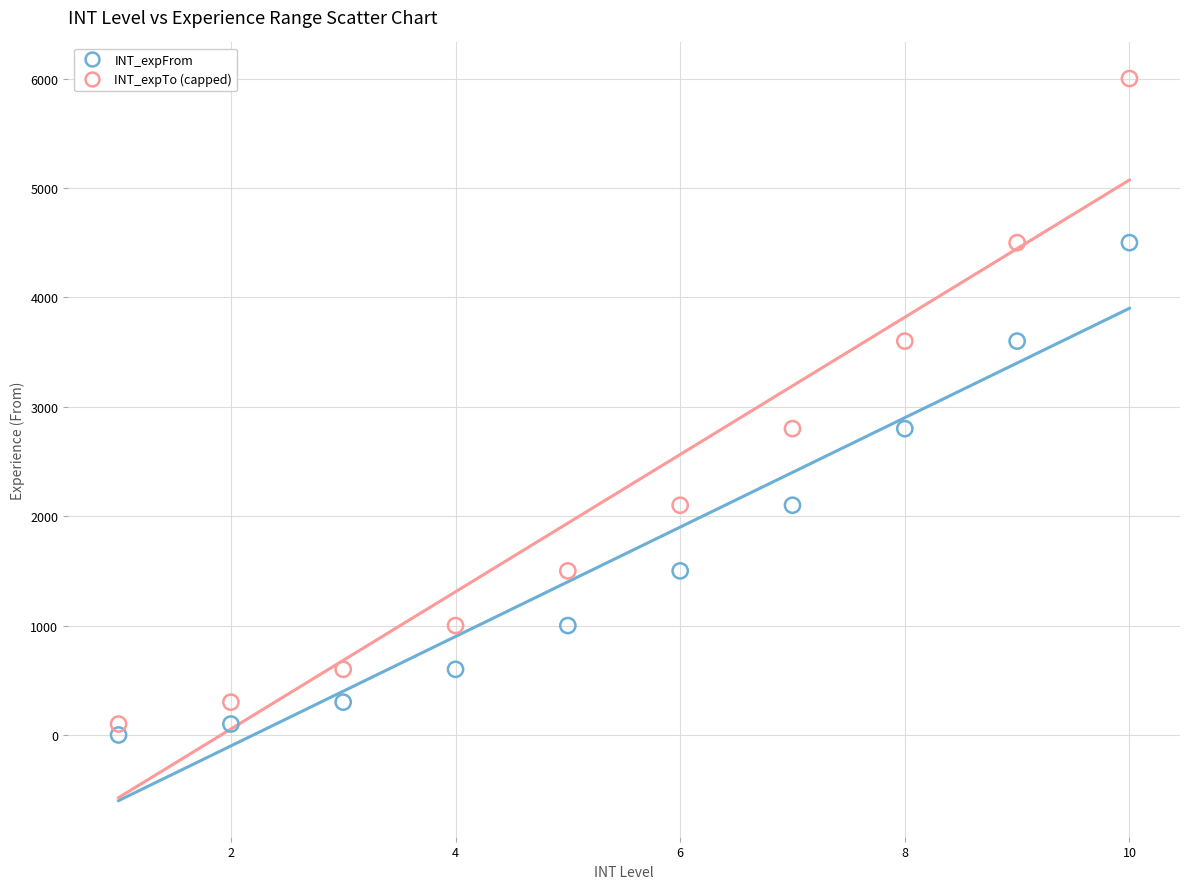

Across all data points, what is the range of X values (max minus min)?

9